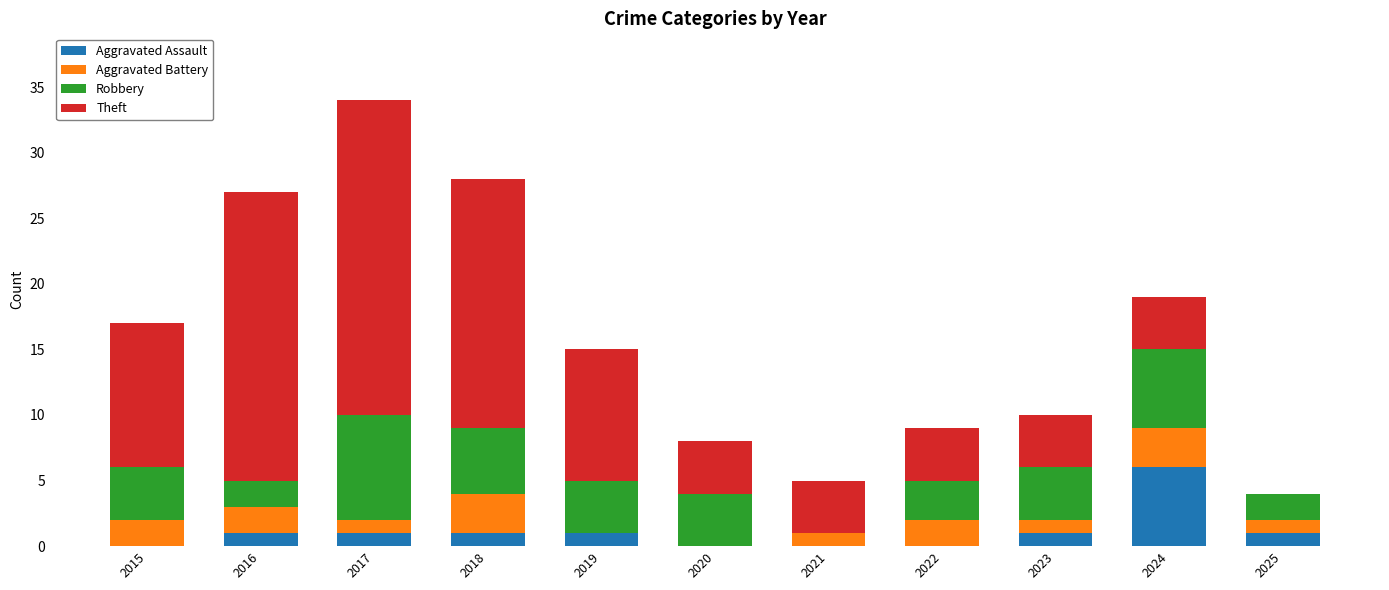

True or false: Aggravated Assault has a value of 1 at 2018.

True